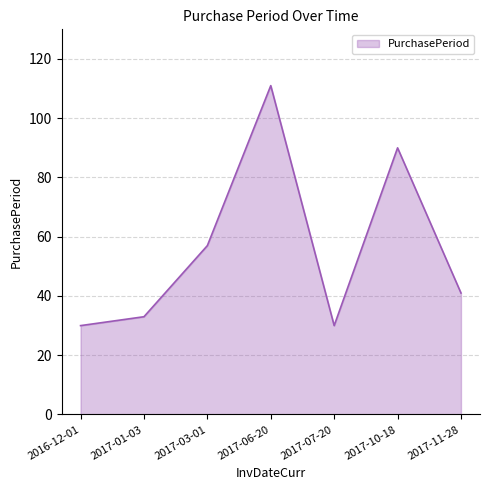

Is it true that the value at 2017-03-01 is 57?

True